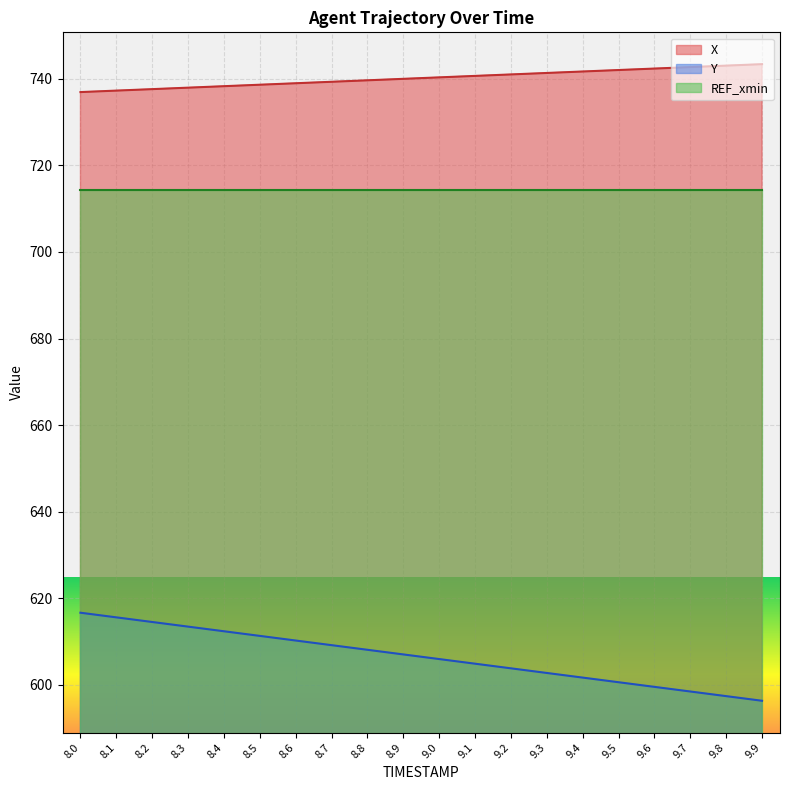

What is the difference between the highest and lowest values at 8.0?

120.3